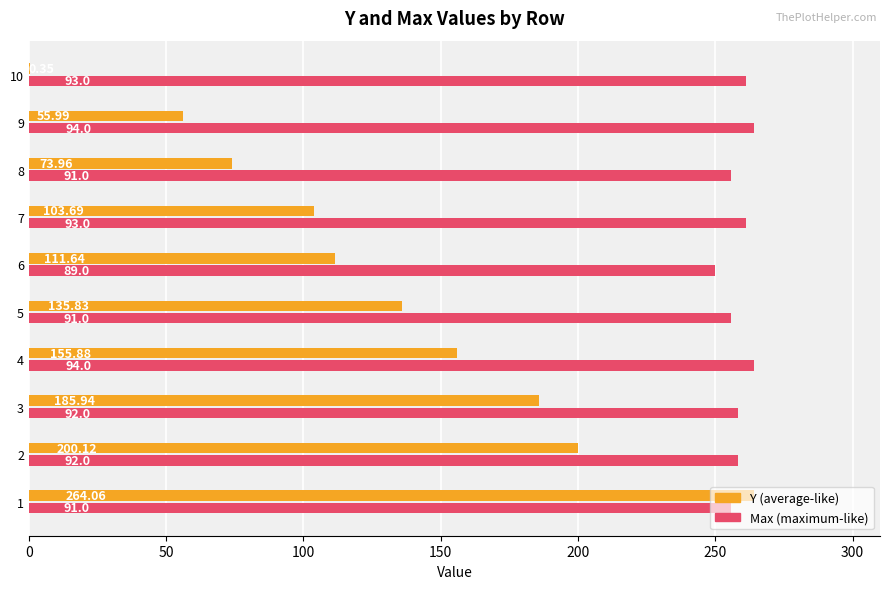

What is the total value across all series at 8?

329.6